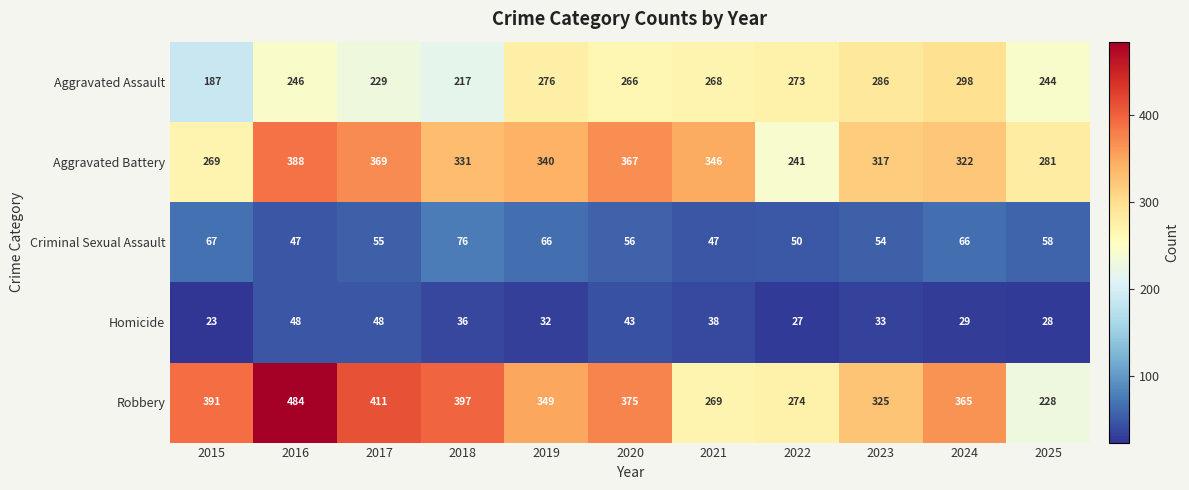

What is the difference between the highest and lowest values at 2019?

317